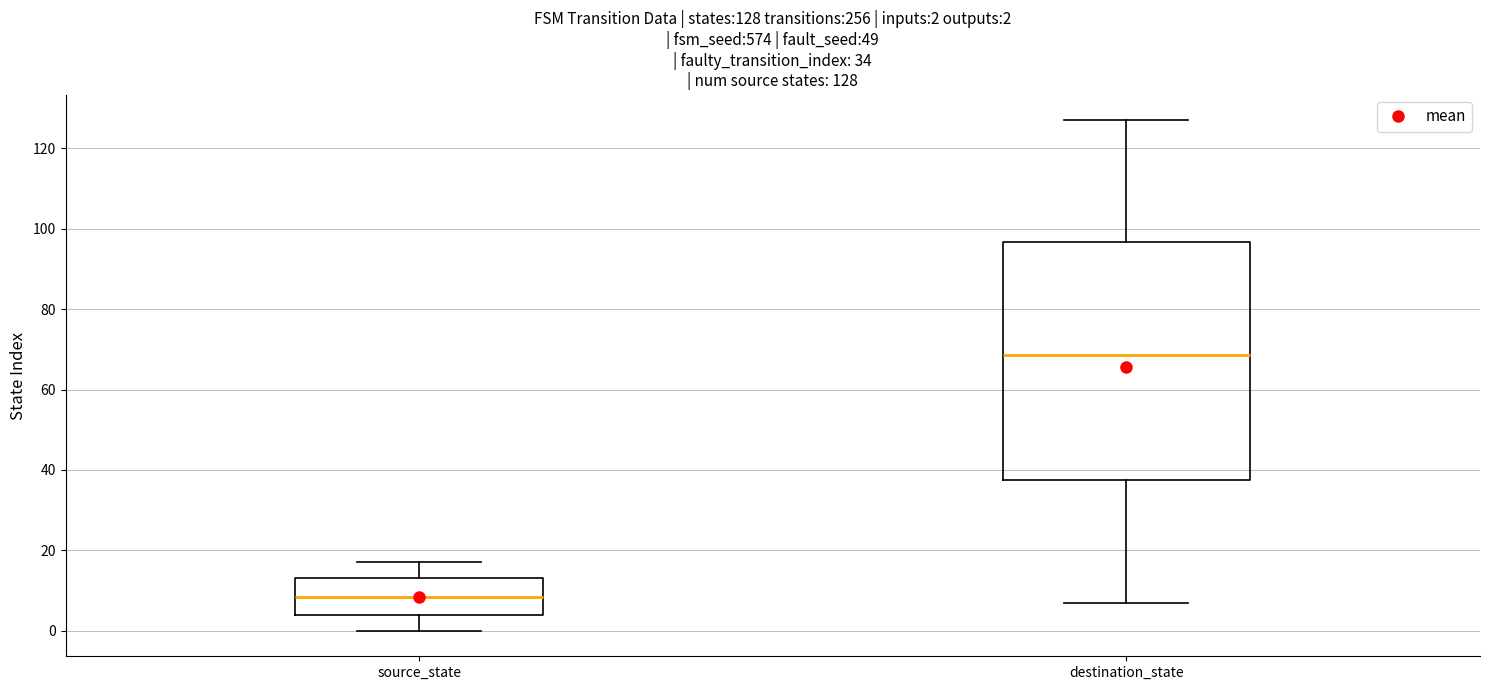

Which box is the tallest, from its lower edge to its upper edge?

destination_state